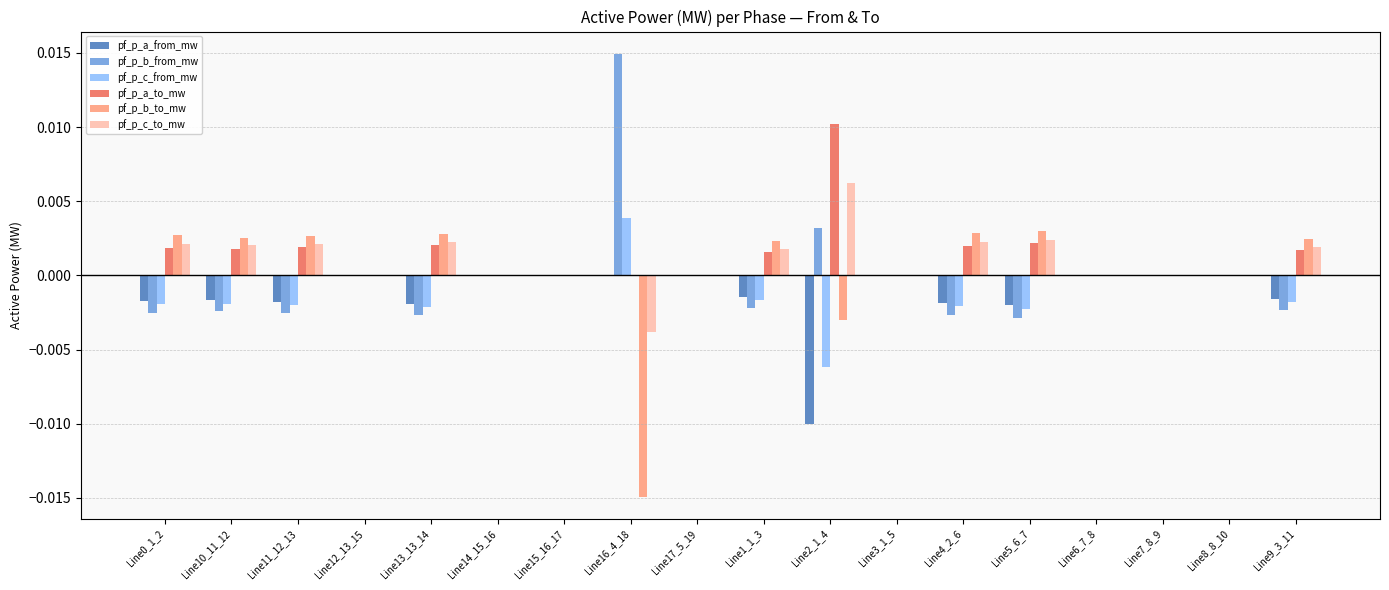

How many distinct data groups are displayed?

6